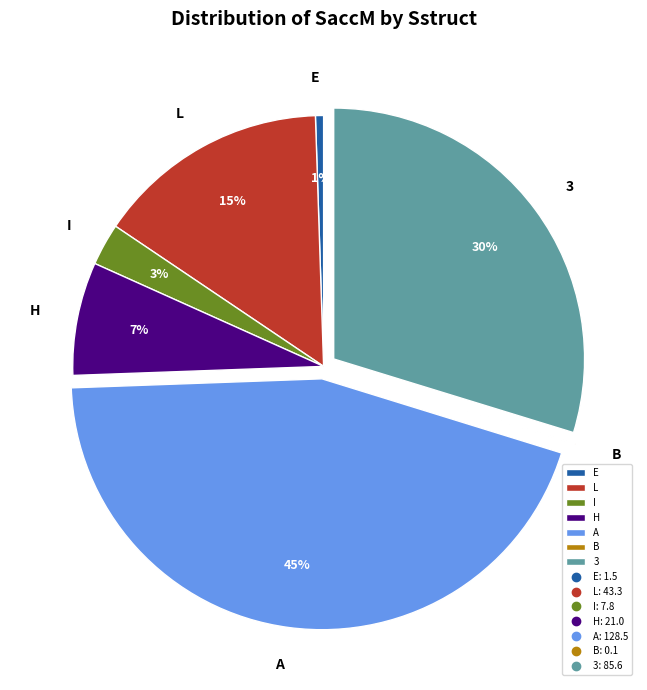

Approximately how many times larger is the value at L compared to H?

2.1